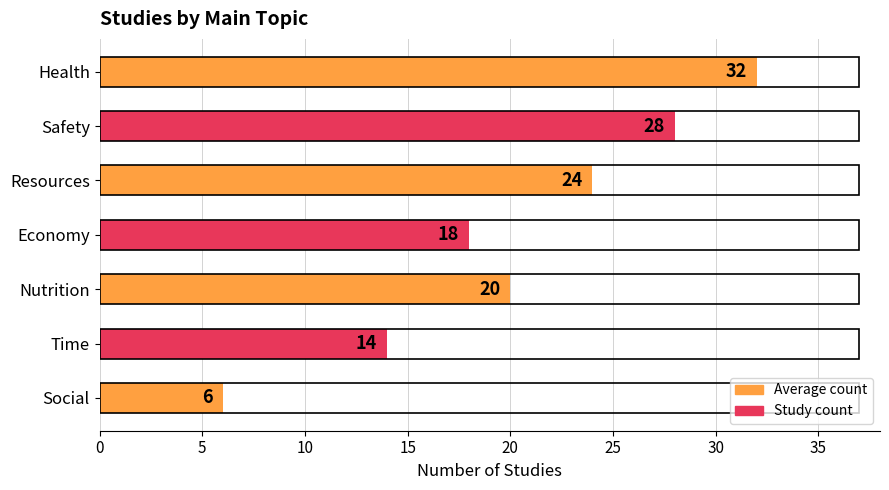

List the labels in order of value, smallest first.

Social, Time, Economy, Nutrition, Resources, Safety, Health